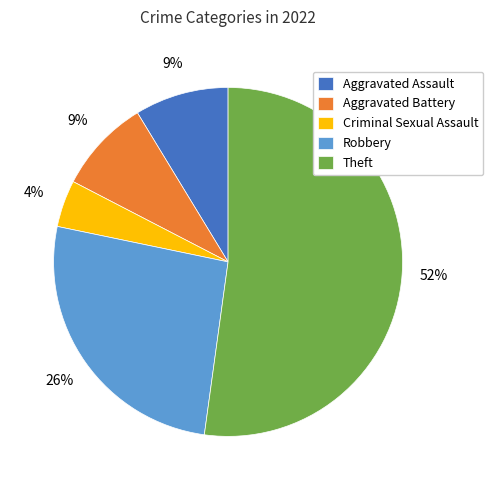

Is Aggravated Assault the majority of the pie?

No